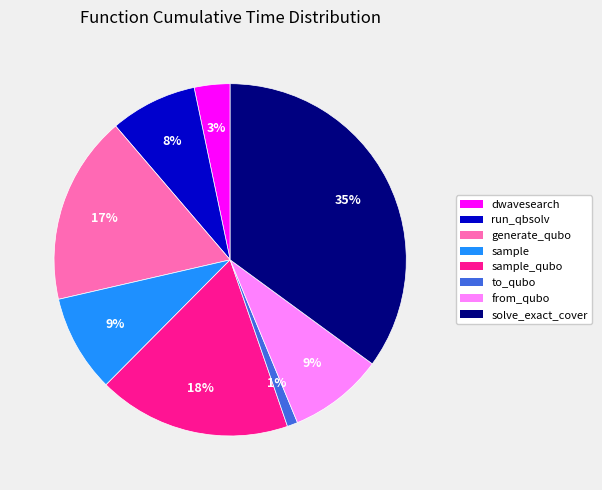

Count the number of slices in the pie.

8